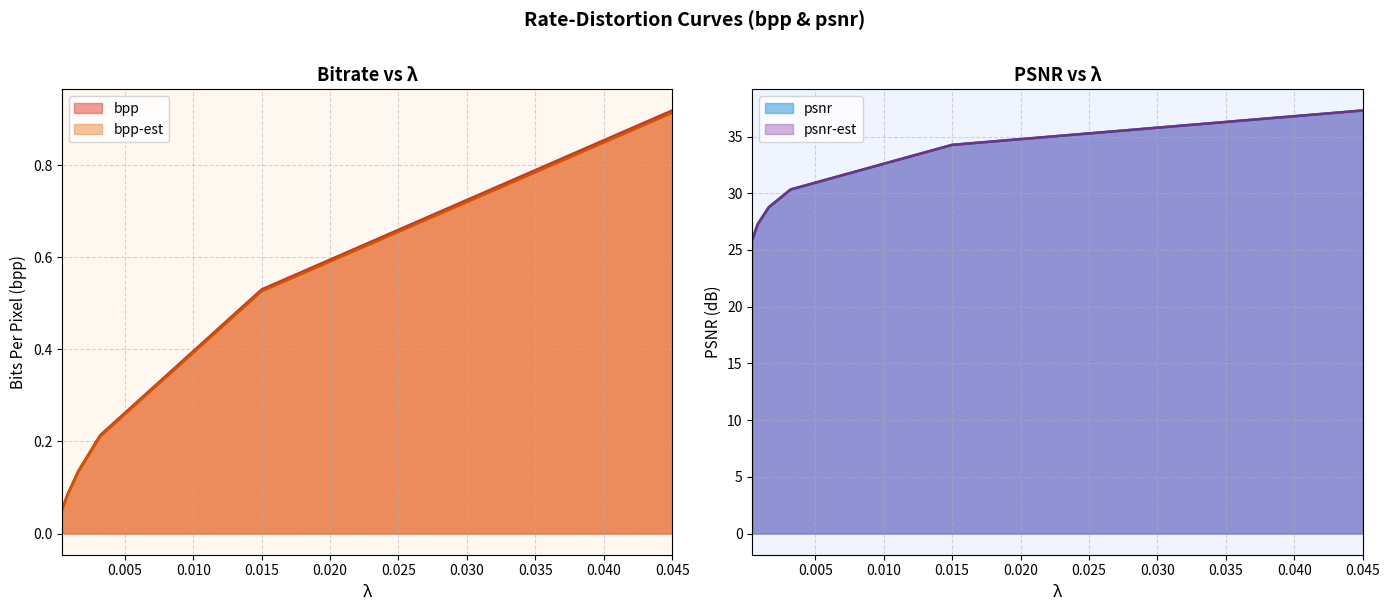

What position from the right is 0.045?

1